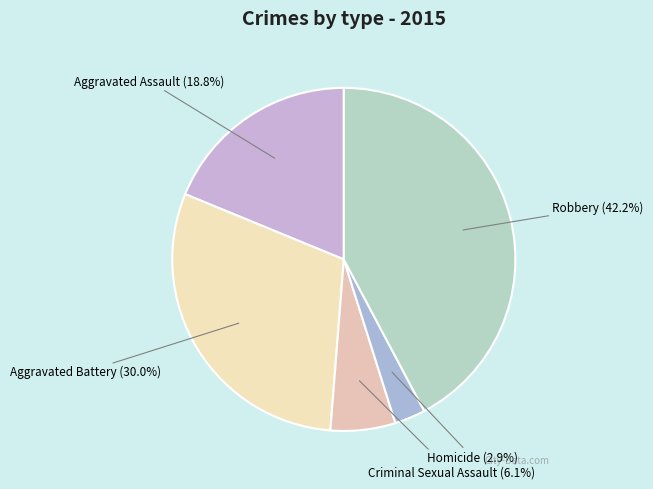

How many slices are in this pie chart?

5